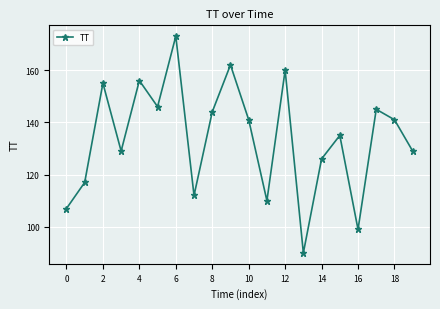

What is the value of the 11th point from the left?

141